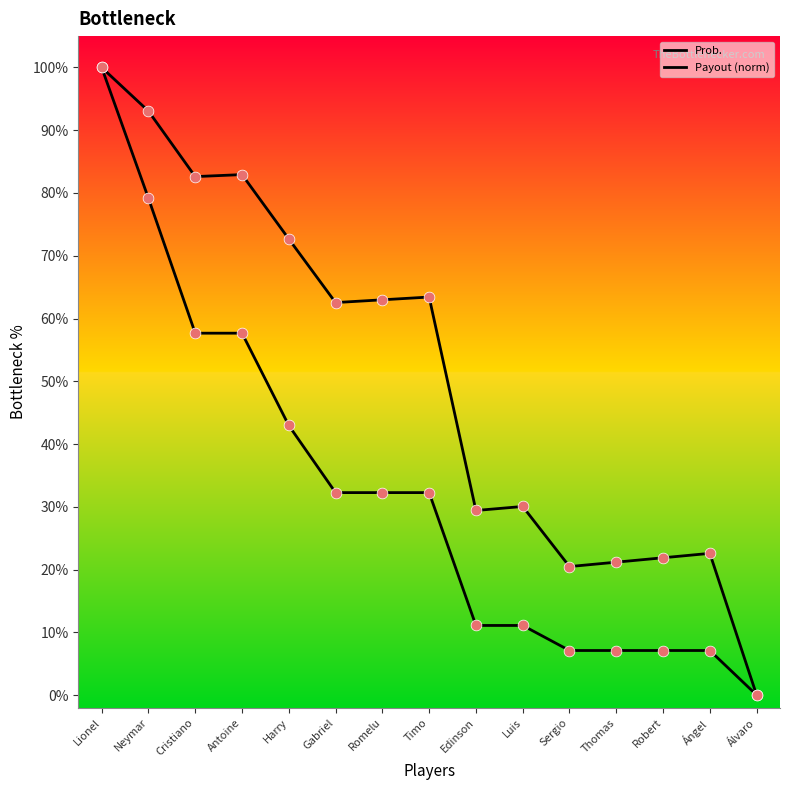

Does the chart have visible grid lines?

No